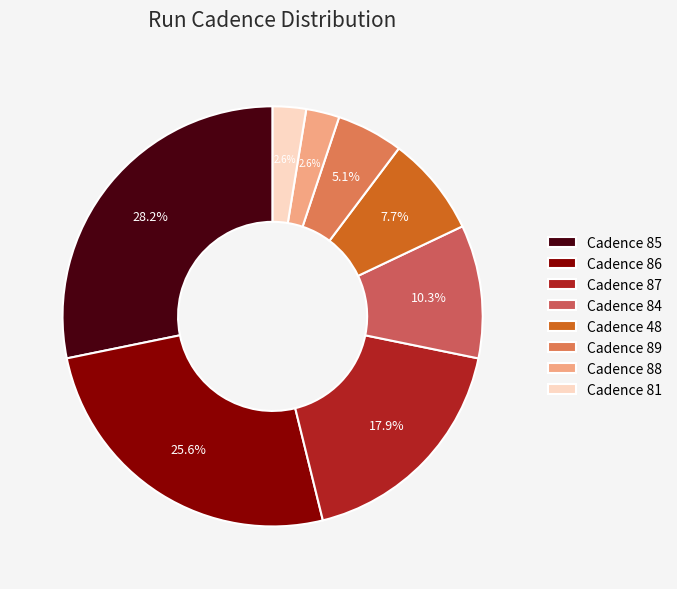

How many segments does this pie chart have?

8